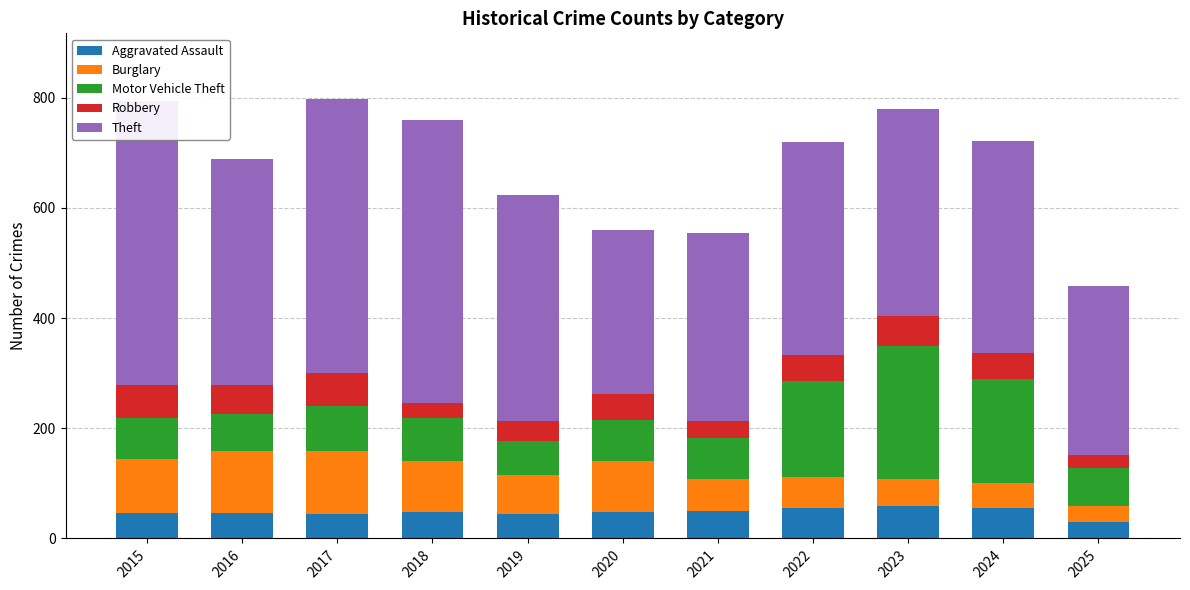

At which category is the sum across all series the highest?

2017